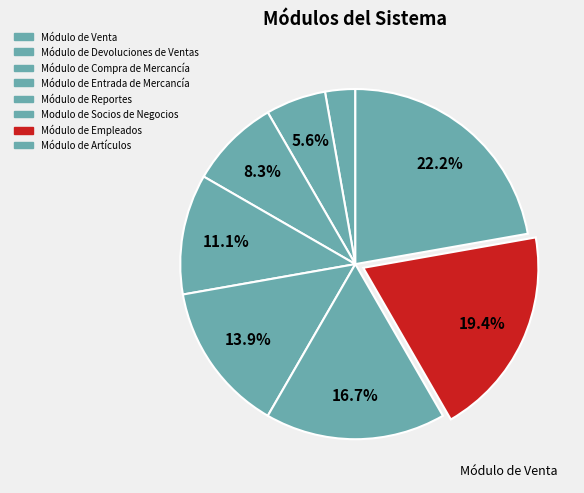

Does any single category account for the majority?

No